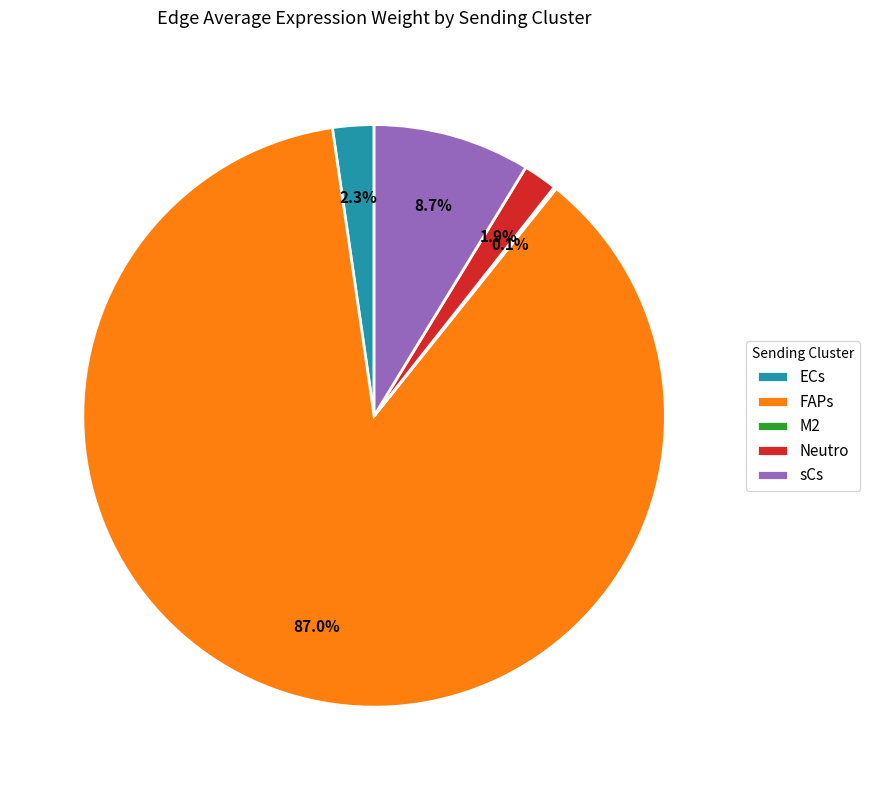

What percentage is NOT represented by Neutro?

98.1%